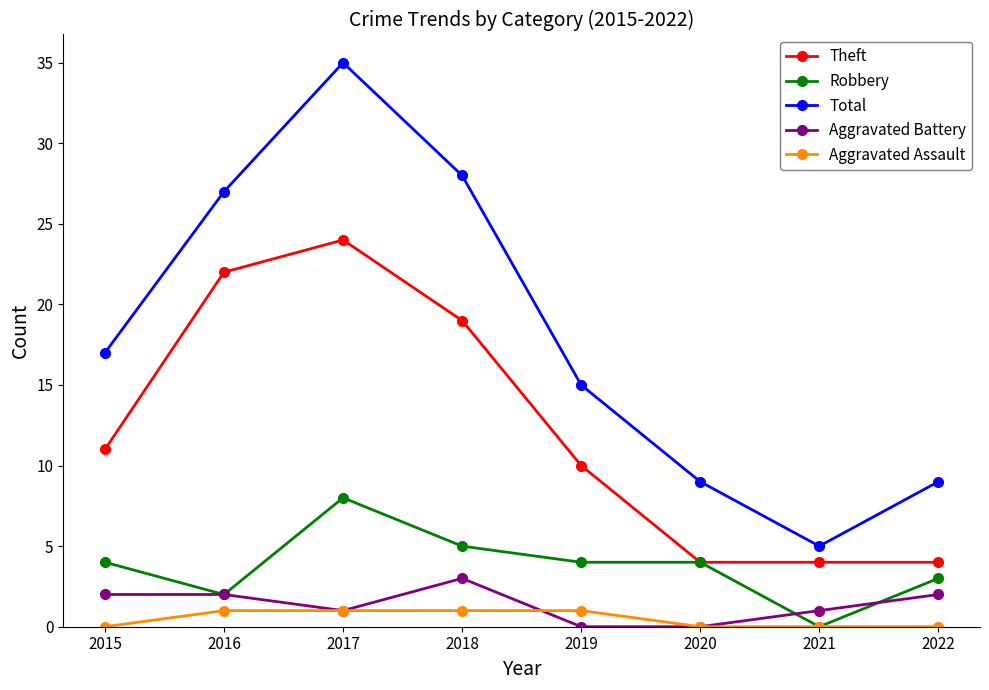

What is the value of the Aggravated Battery point at the 2nd from the left?

2